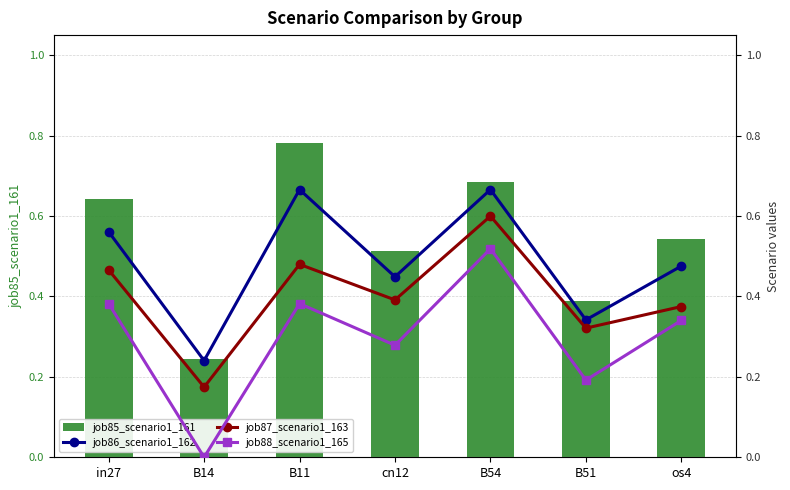

List the series in order of their overall mean, highest first.

job85_scenario1_161, job86_scenario1_162, job87_scenario1_163, job88_scenario1_165